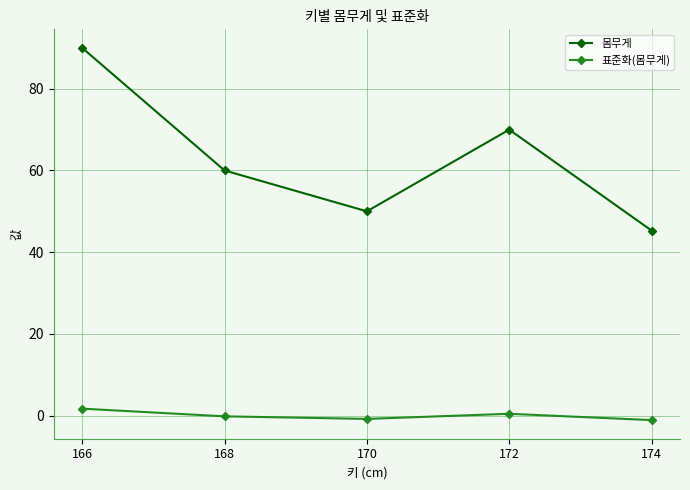

List the series in order of their overall mean, highest first.

몸무게, 표준화(몸무게)